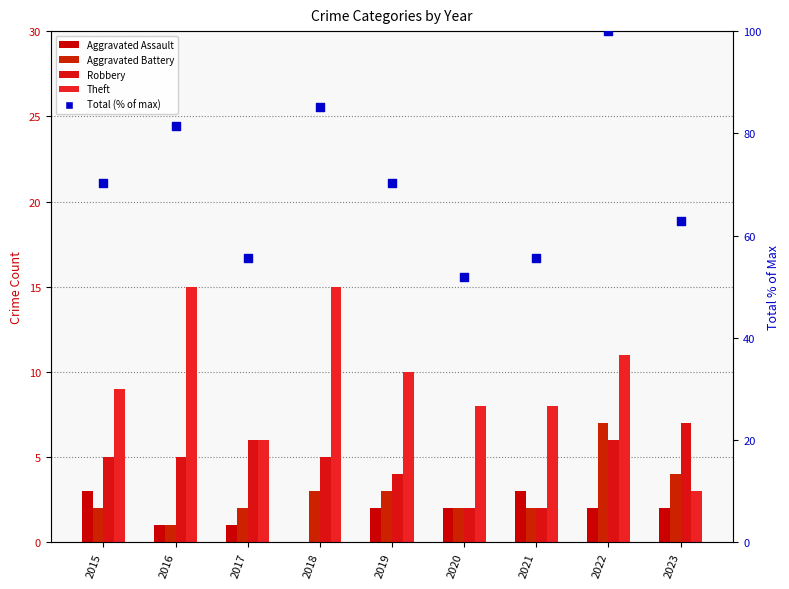

Which series has the largest total across all categories?

Total (% of max)